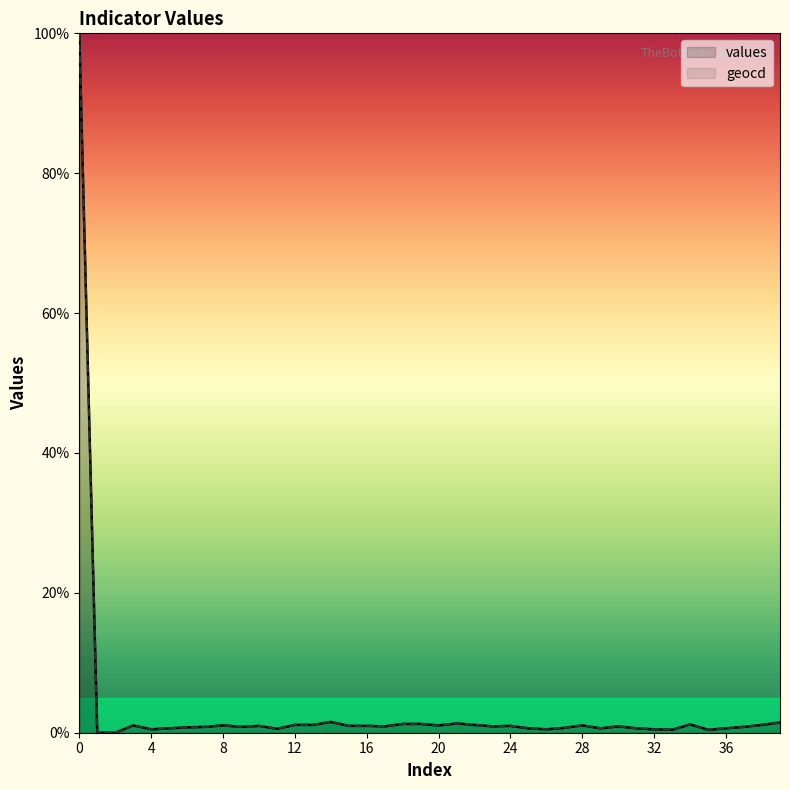

Reading left to right, transcribe all the data shown in this chart.

values: 0=100.0	1=0.0	2=0.0	3=1.1	4=0.5	5=0.6	6=0.8	7=0.8	8=1.1	9=0.8	10=1.0	11=0.6	12=1.1	13=1.1	14=1.6	15=1.0	16=1.0	17=0.9	18=1.3	19=1.3	20=1.1	21=1.3	22=1.1	23=0.9	24=1.0	25=0.6	26=0.5	27=0.7	28=1.1	29=0.6	30=0.9	31=0.6	32=0.5	33=0.4	34=1.2	35=0.4	36=0.6	37=0.8	38=1.1	39=1.5
geocd: 0=100.0	1=0.0	2=0.0	3=1.1	4=0.5	5=0.6	6=0.8	7=0.8	8=1.1	9=0.8	10=1.0	11=0.6	12=1.1	13=1.1	14=1.6	15=1.0	16=1.0	17=0.9	18=1.3	19=1.3	20=1.1	21=1.3	22=1.1	23=0.9	24=1.0	25=0.6	26=0.5	27=0.7	28=1.1	29=0.6	30=0.9	31=0.6	32=0.5	33=0.4	34=1.2	35=0.4	36=0.6	37=0.8	38=1.1	39=1.5